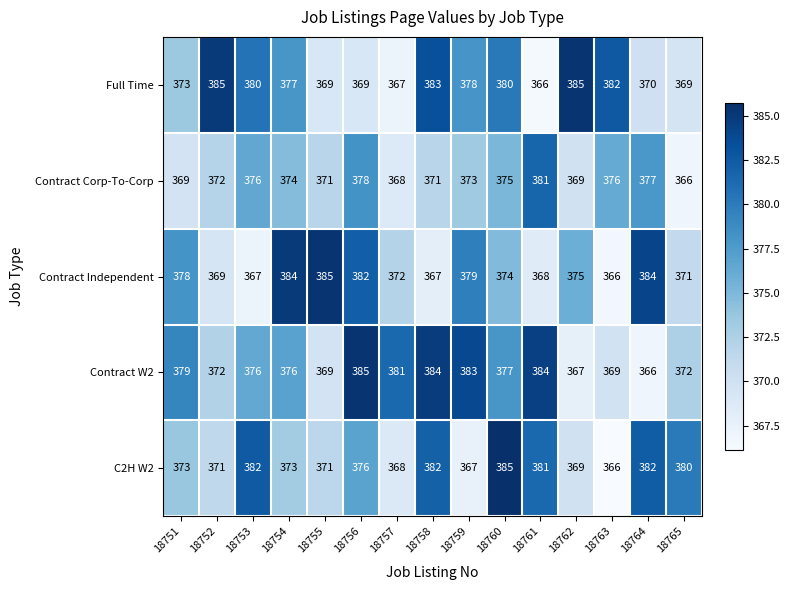

What is the smallest value displayed?

366